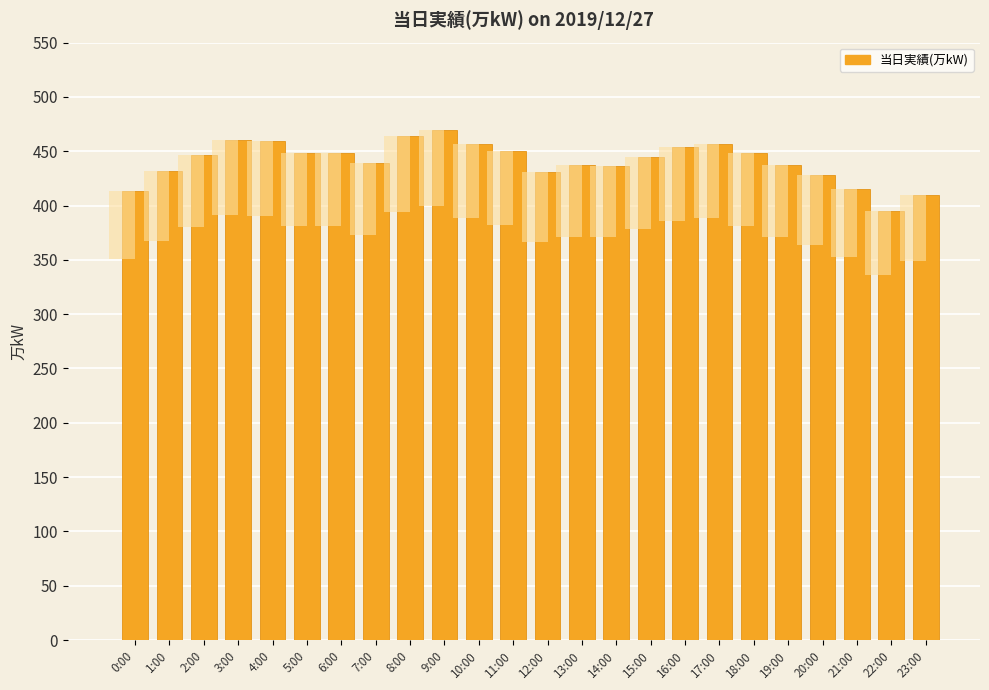

Reading left to right, what are all the values shown in this chart?

413	432	447	460	459	448	448	439	464	470	457	450	431	437	436	445	454	457	448	437	428	415	395	410